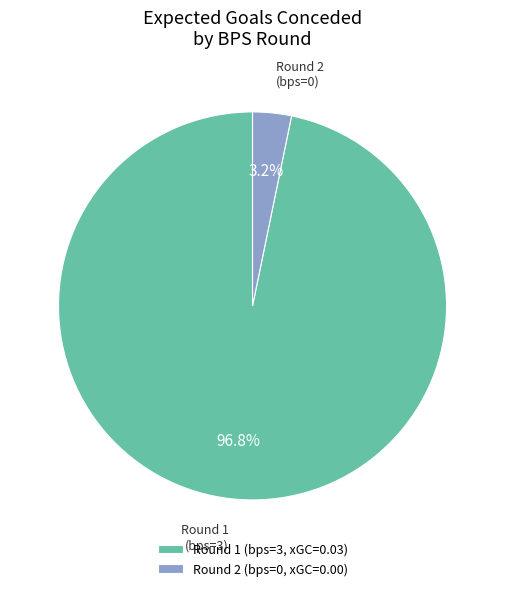

Which slice is the smallest?

Round 2 (bps=0, xGC=0.00)